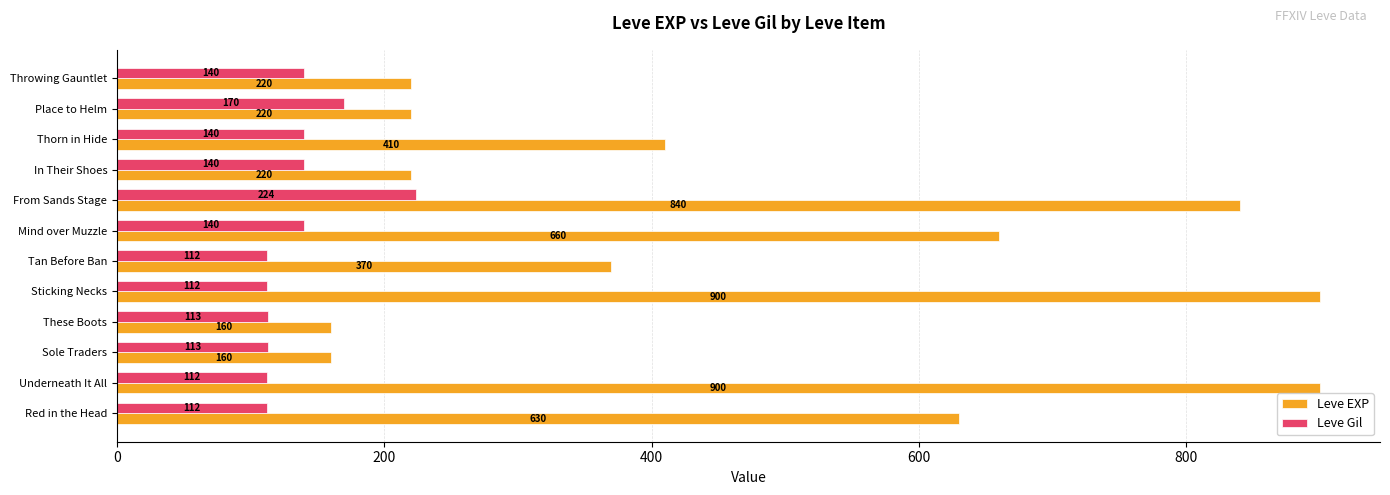

What is the maximum value shown in the chart?

900